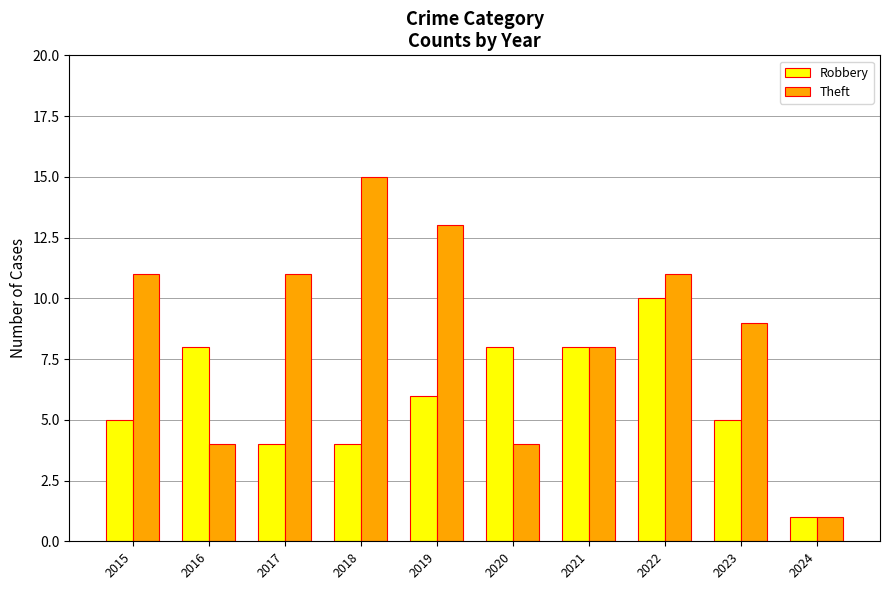

Are the bars grouped side by side (vs. stacked)?

Yes